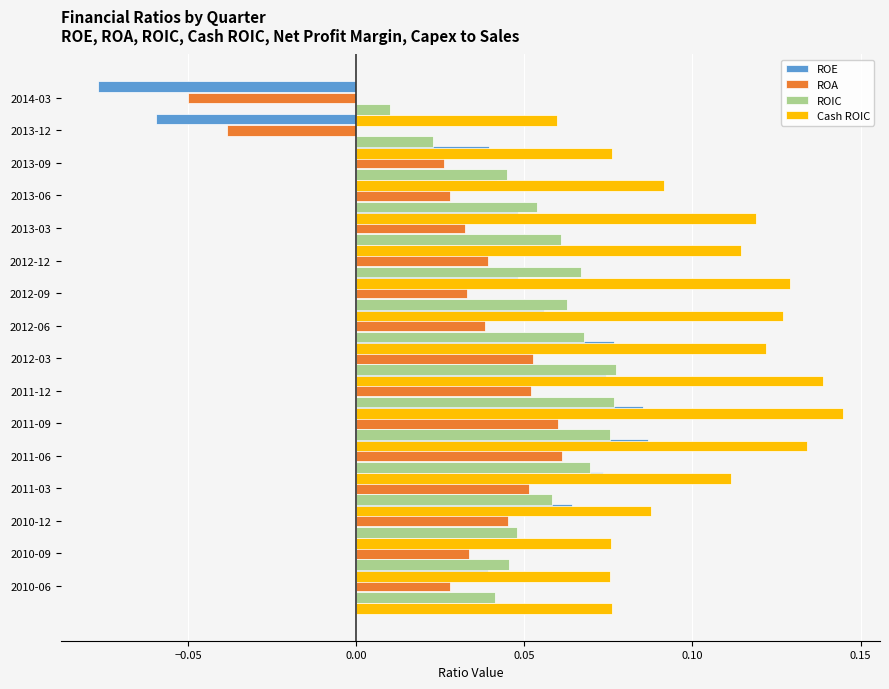

Rank the series at 0.10 from highest to lowest value.

ROIC, Cash ROIC, ROE, ROA